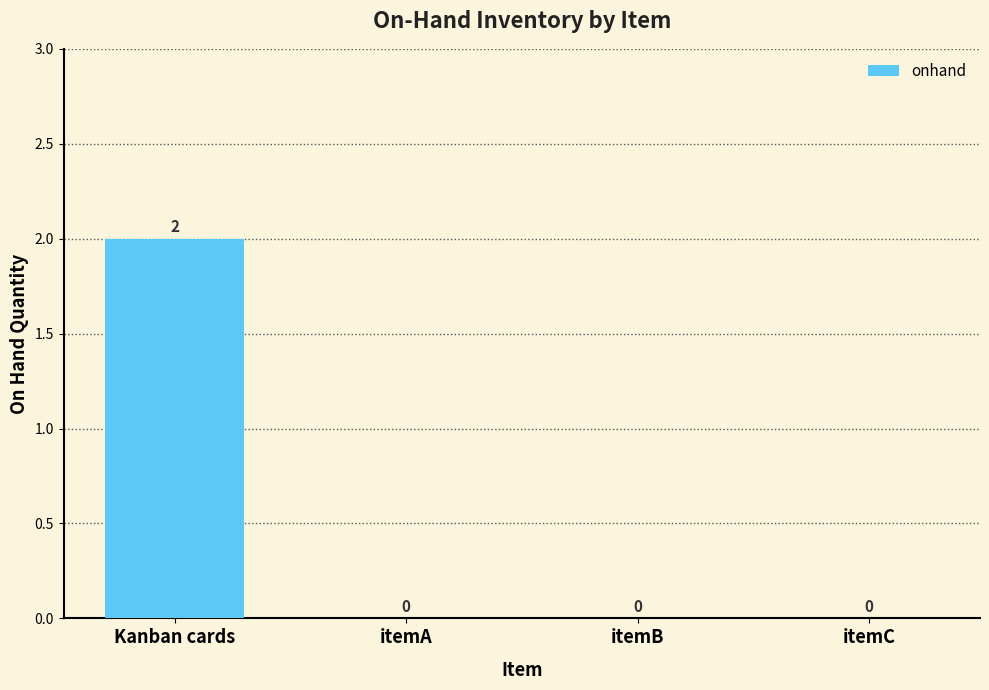

Reading right to left, transcribe all the data shown in this chart.

0	0	0	2